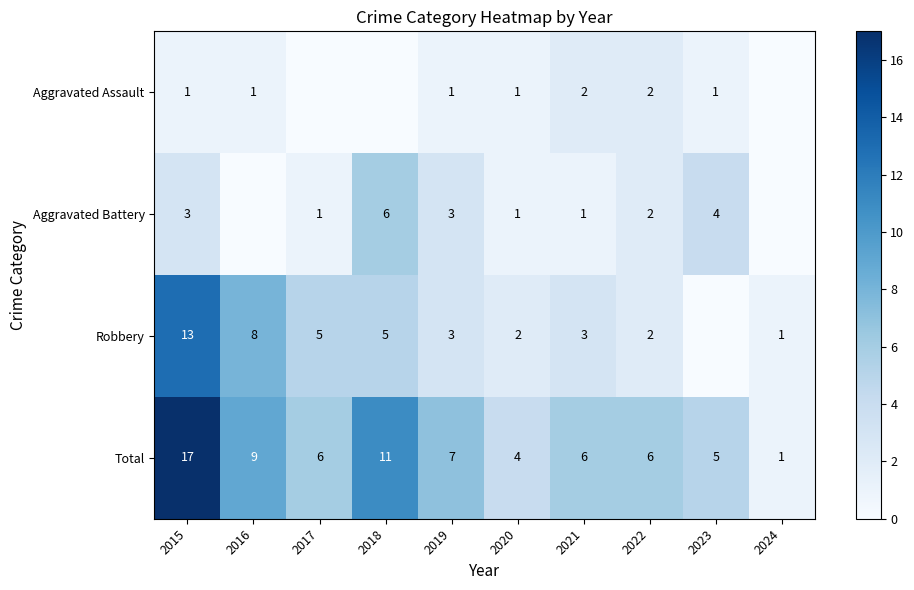

At which label does Total reach its peak?

2015